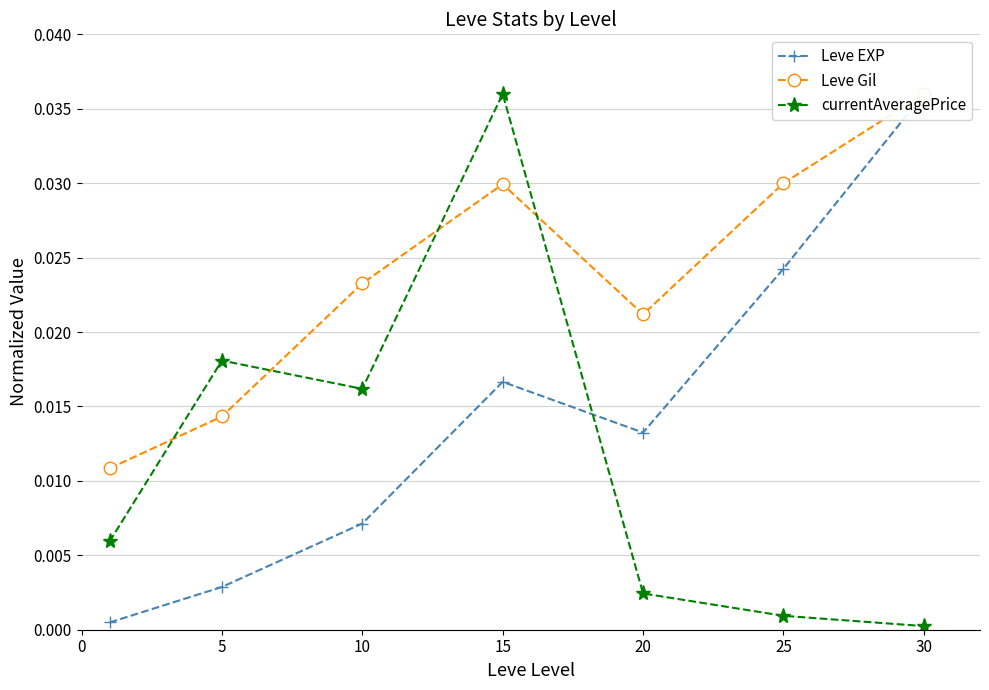

Rank the series by their maximum value, from highest to lowest.

Leve EXP, Leve Gil, currentAveragePrice